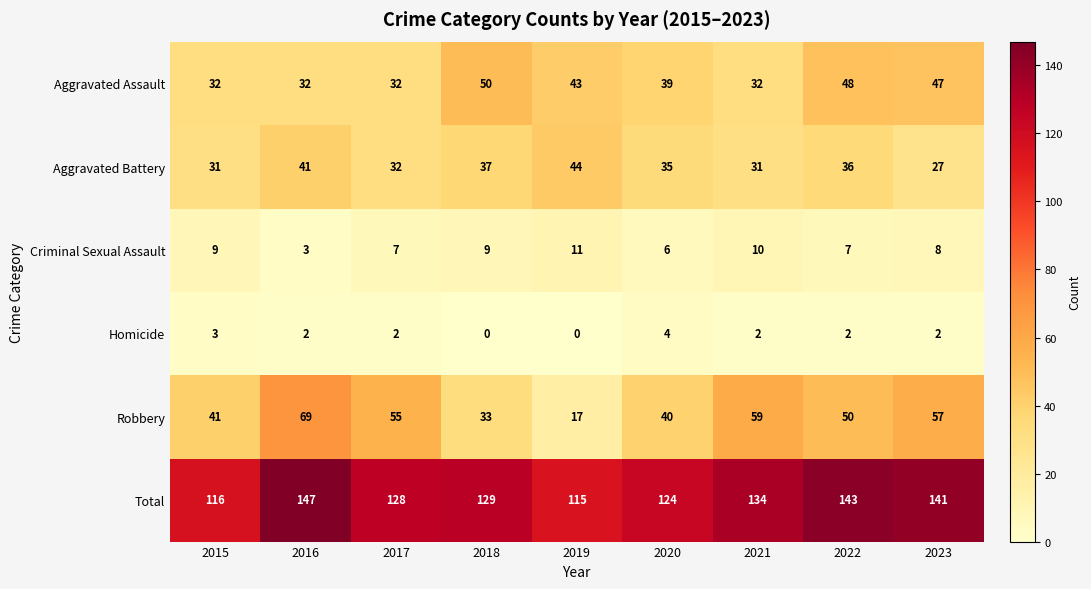

What is the difference between the highest and lowest values at 2018?

129